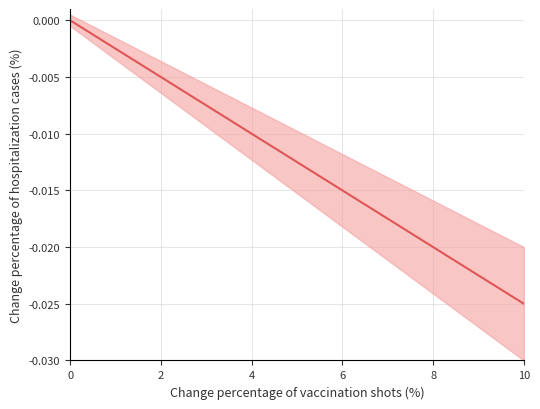

How many values are below zero?

22